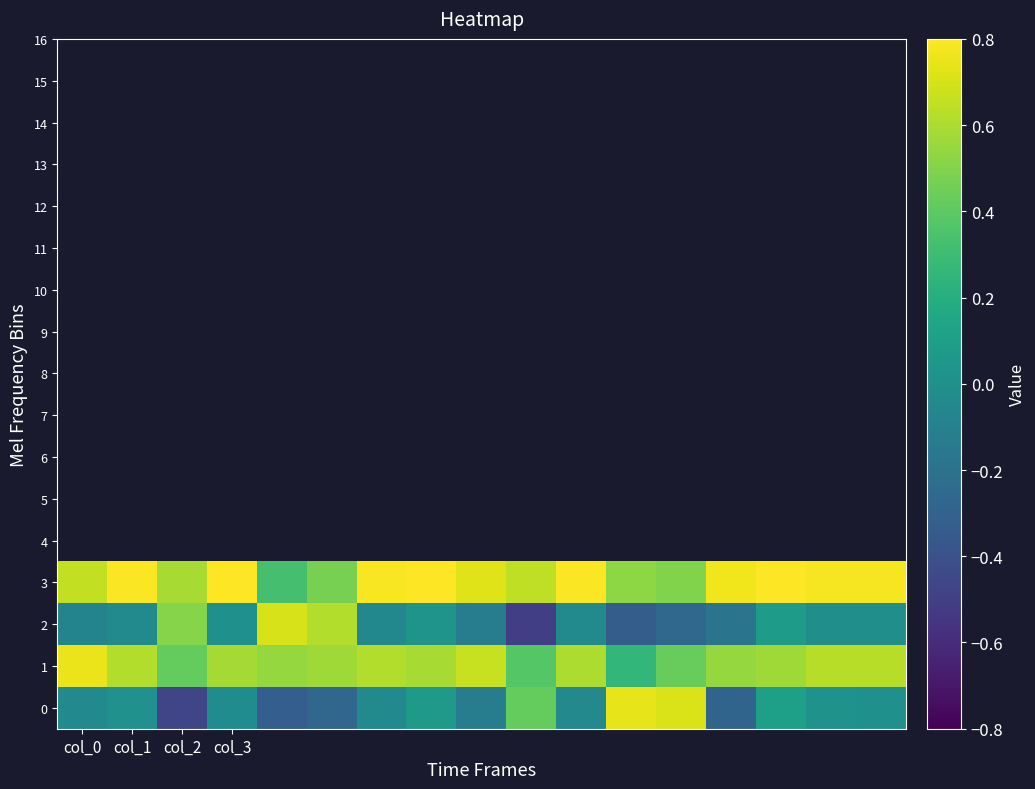

At which category is the sum across all series the highest?

14